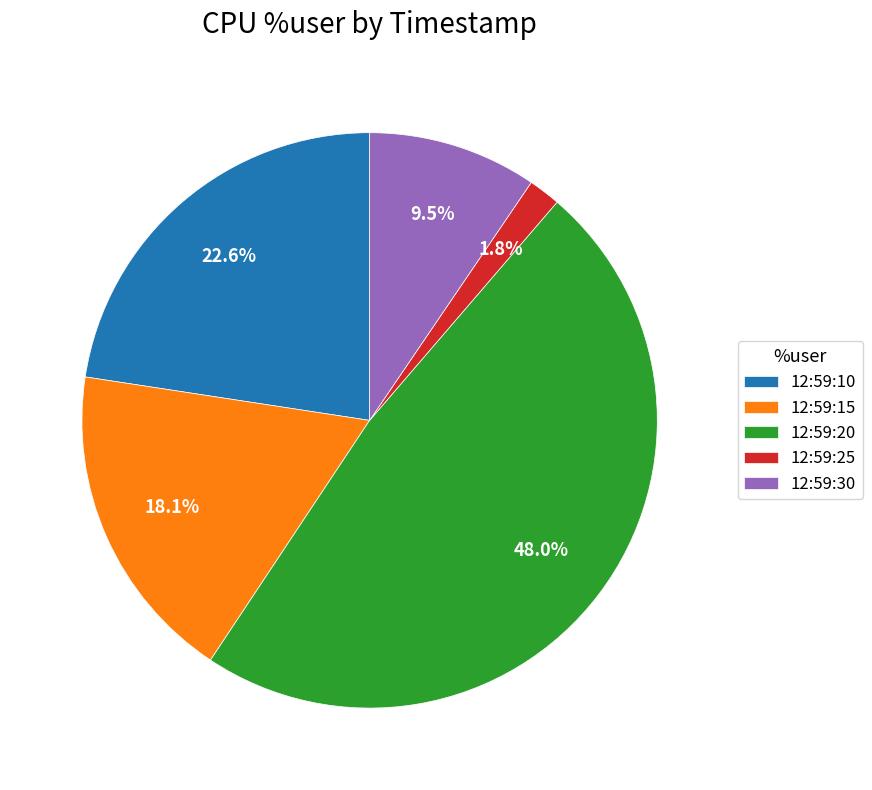

Does 12:59:15 account for over 50% of the chart?

No